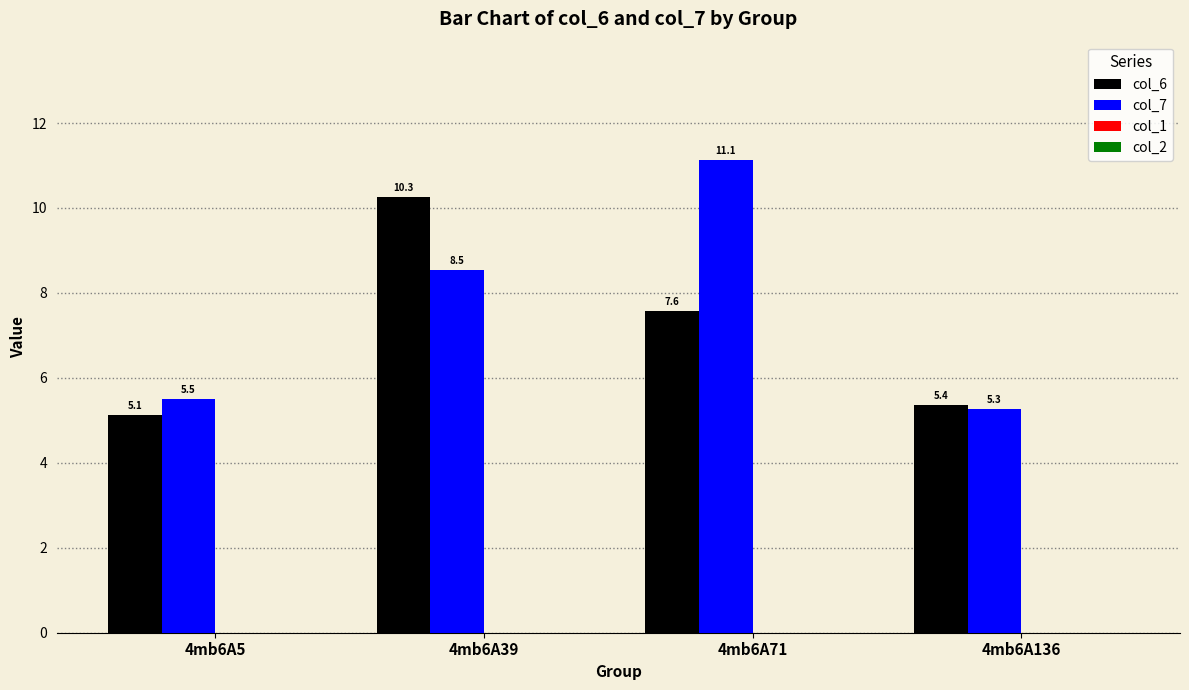

Which series has the widest spread of values?

col_7